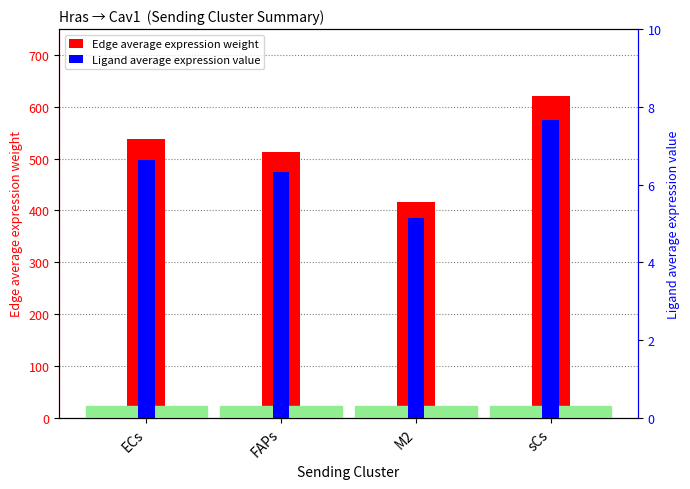

What is the spread (max minus min) of values at M2?

411.9